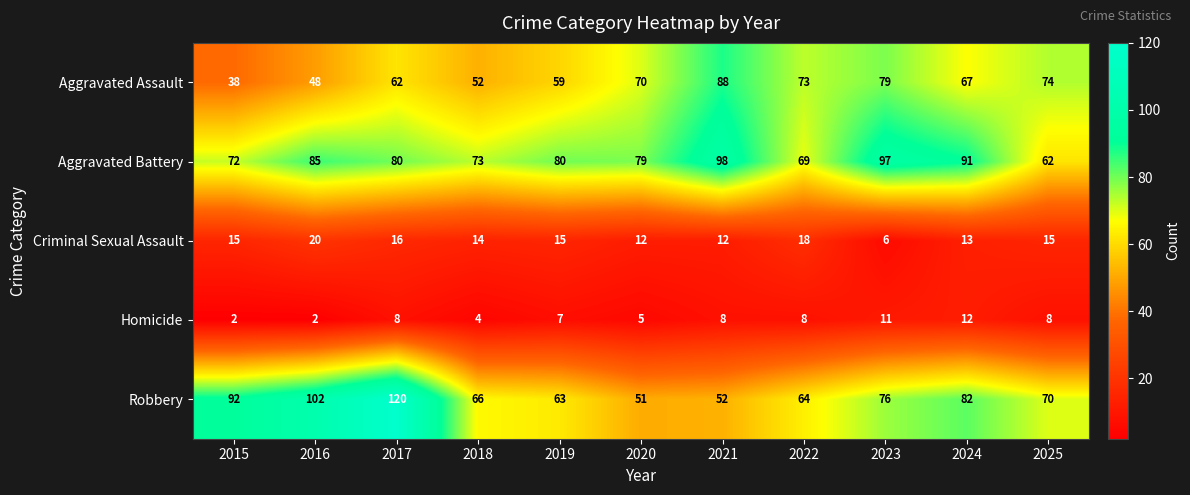

Which series has the largest total across all categories?

Aggravated Battery